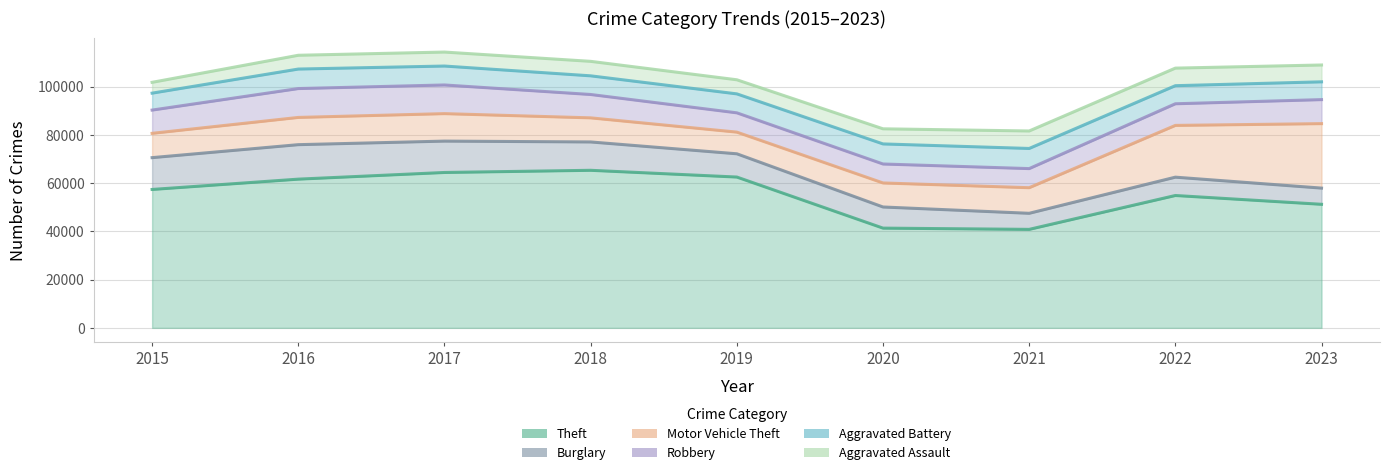

How many interior local valleys does the Theft series have?

1